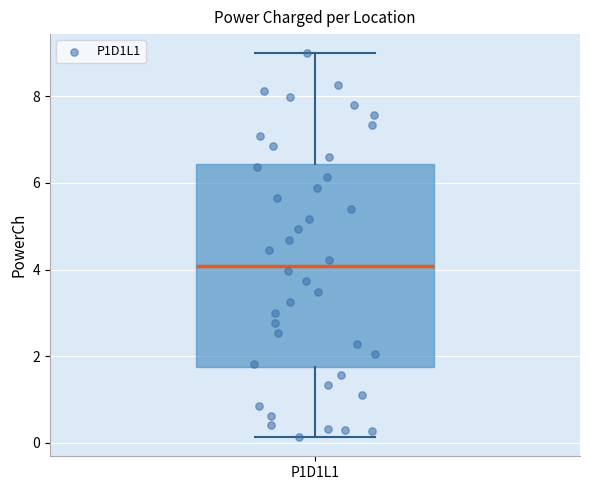

Where is the upper edge of the box for P1D1L1 on the y-axis? The values are not printed on the chart, so give them approximately, as read against the axis.

6.4